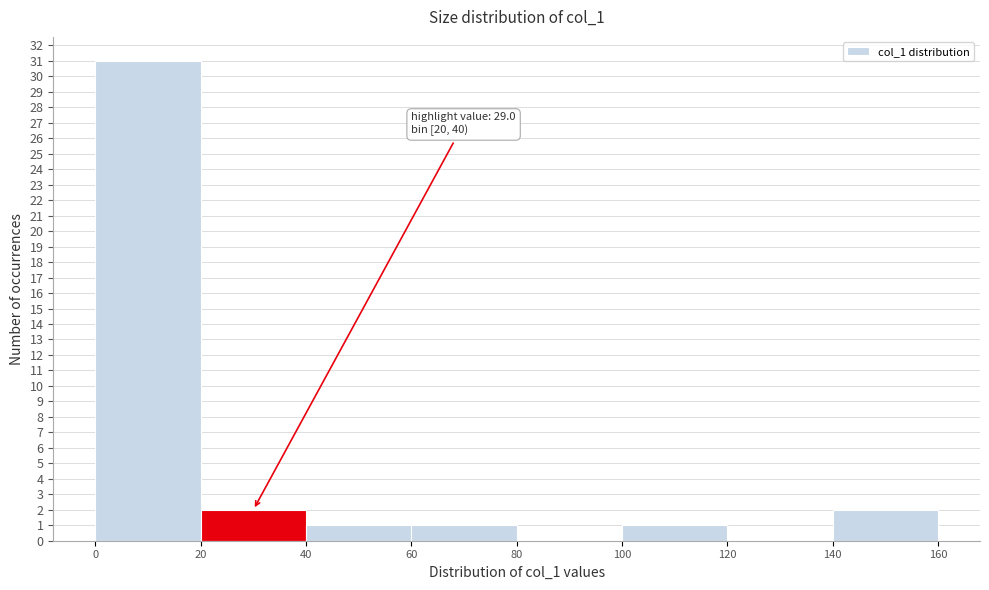

Over which range of the x-axis is the bar tallest?

0 to 20